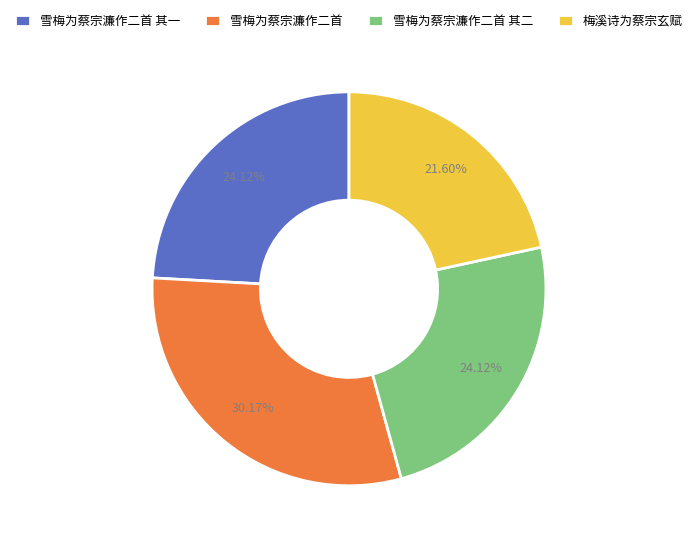

To the nearest percent, what is the average slice percentage?

25%